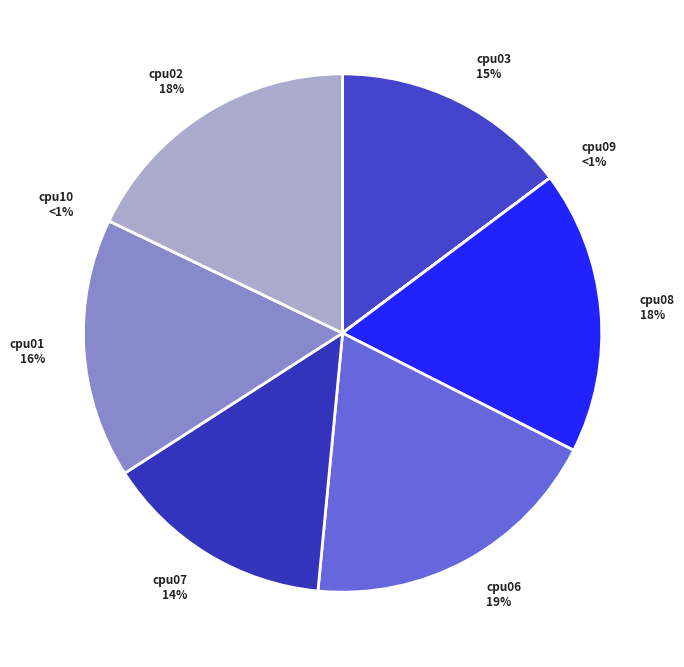

Is it true that cpu06 is 26% of the pie?

False